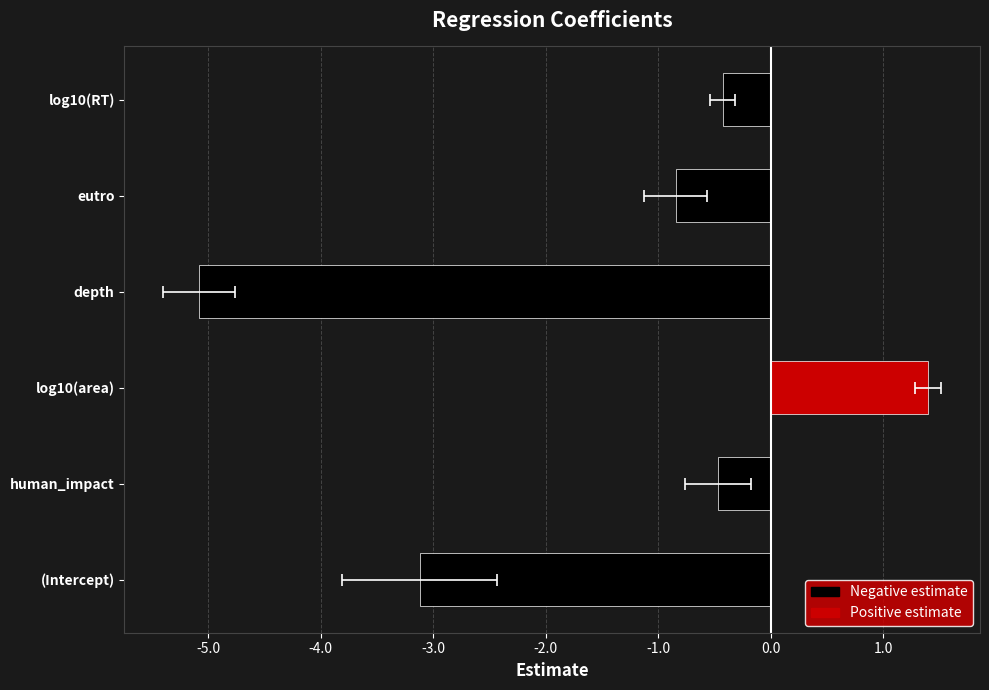

At which label does std.error reach its peak?

(Intercept)